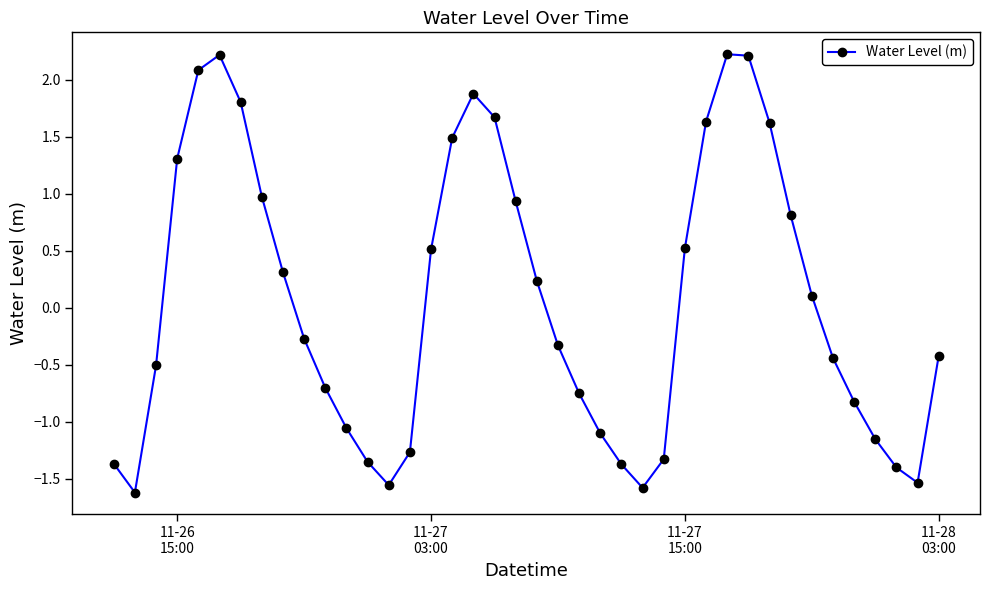

How many points are higher than both their immediate neighbors (excluding endpoints)?

3